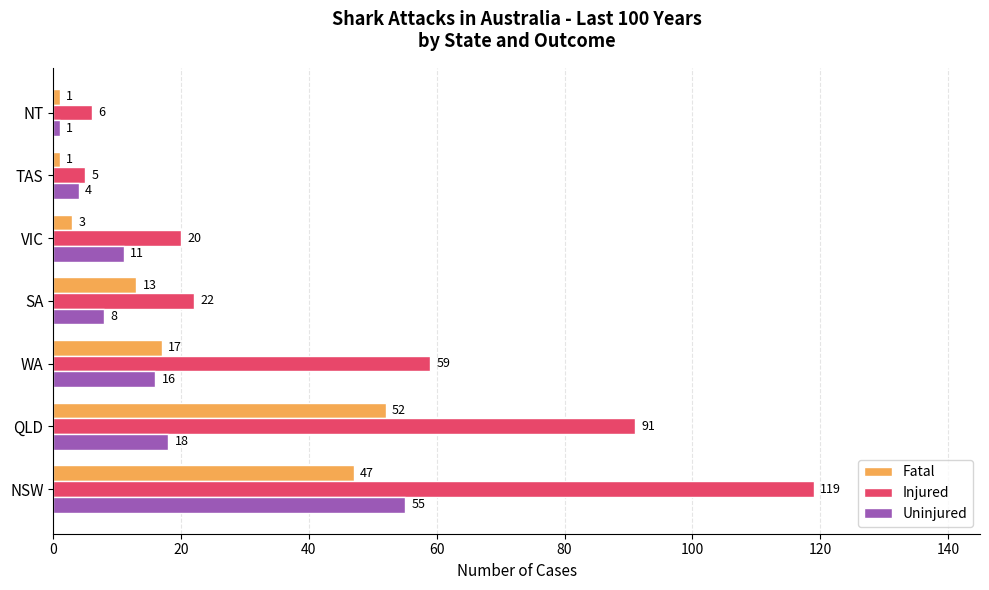

List the labels in order of Injured value, largest first.

NSW, QLD, WA, SA, VIC, NT, TAS